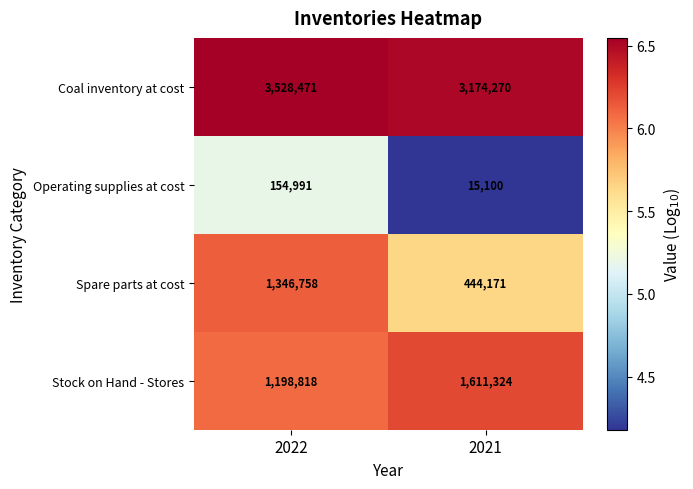

What is the total value across all series at 2022?

6229038